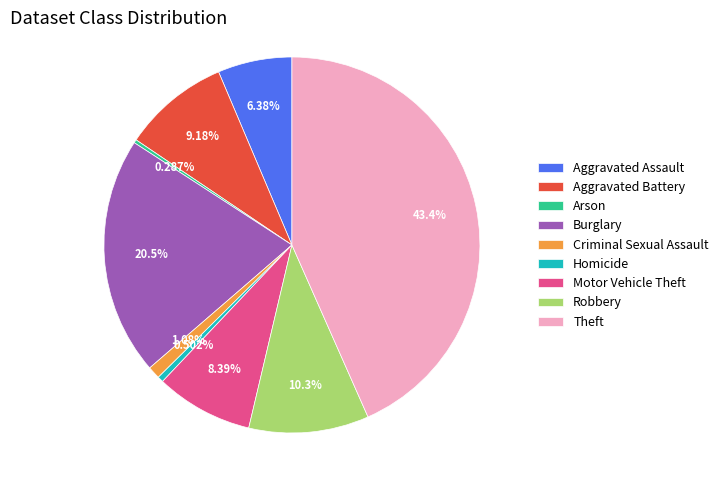

Between Aggravated Assault and Homicide, which is larger?

Aggravated Assault